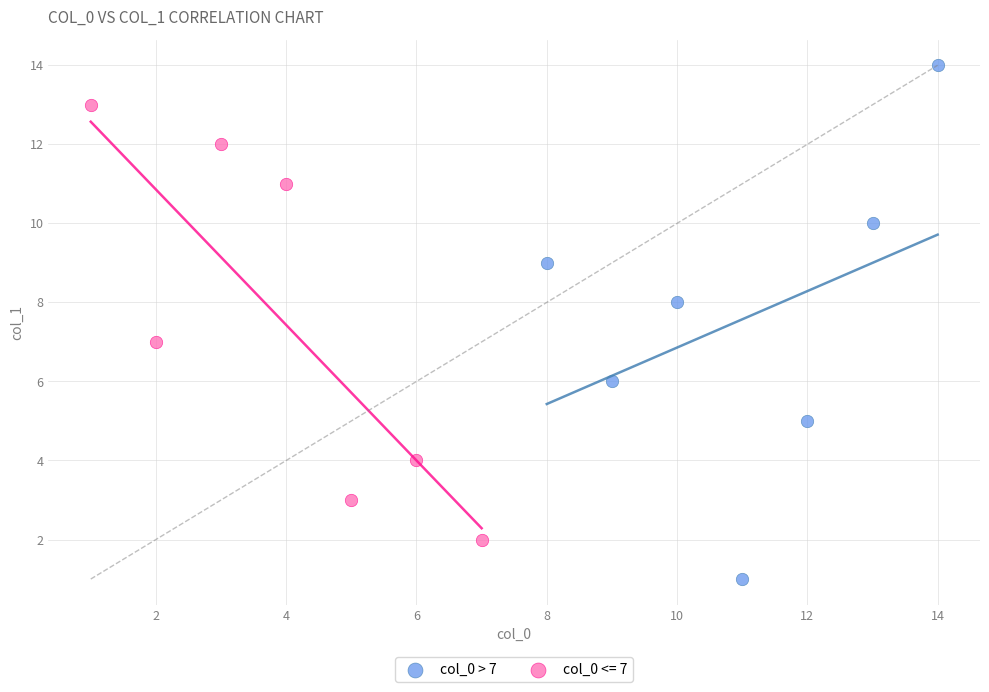

Which series has the widest spread of Y values?

col_0 > 7